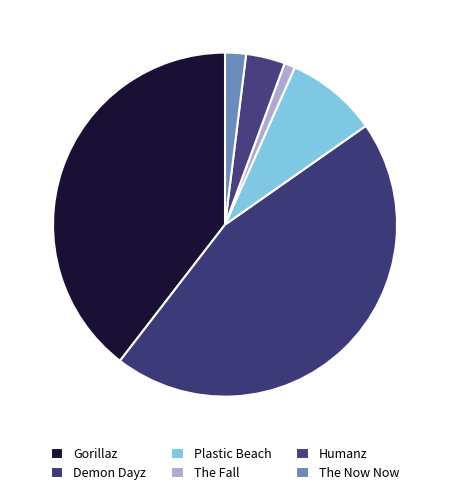

What is the smallest slice in the pie chart?

The Fall